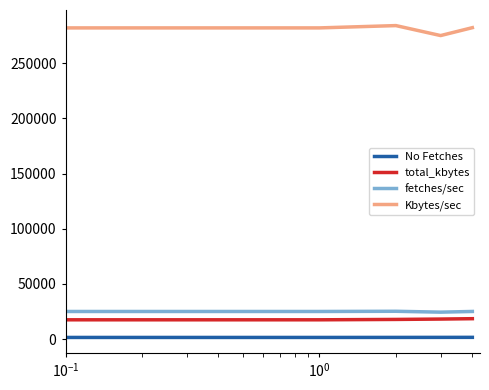

Which series has the largest total across all categories?

Kbytes/sec